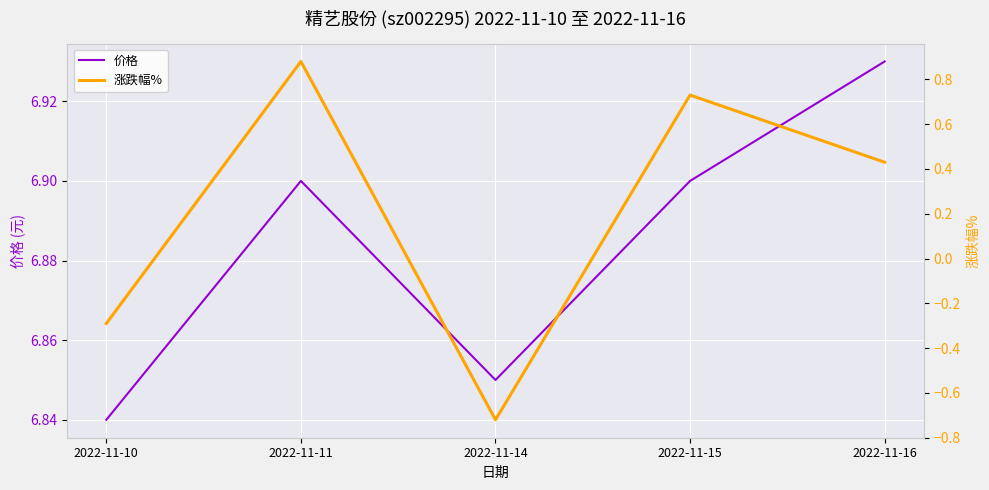

What is the minimum value for 涨跌幅%?

-0.7